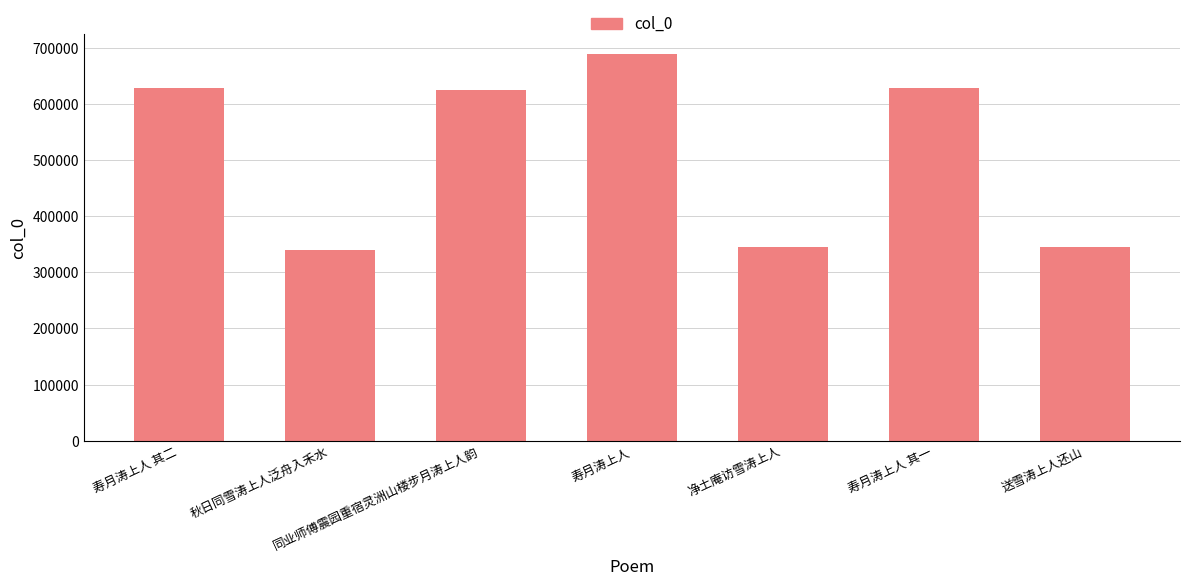

How many series are shown in this chart?

1